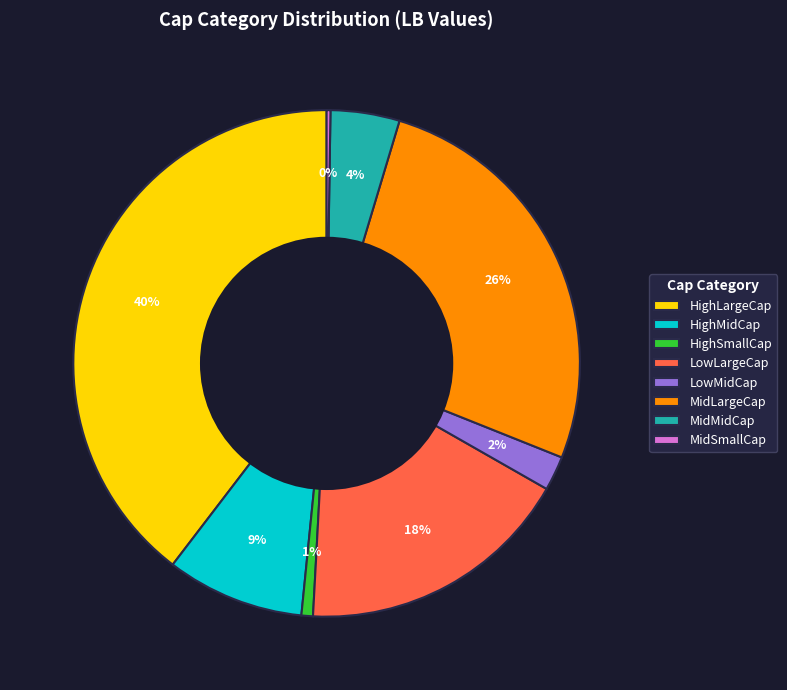

To the nearest percent, what portion does MidLargeCap represent?

26%